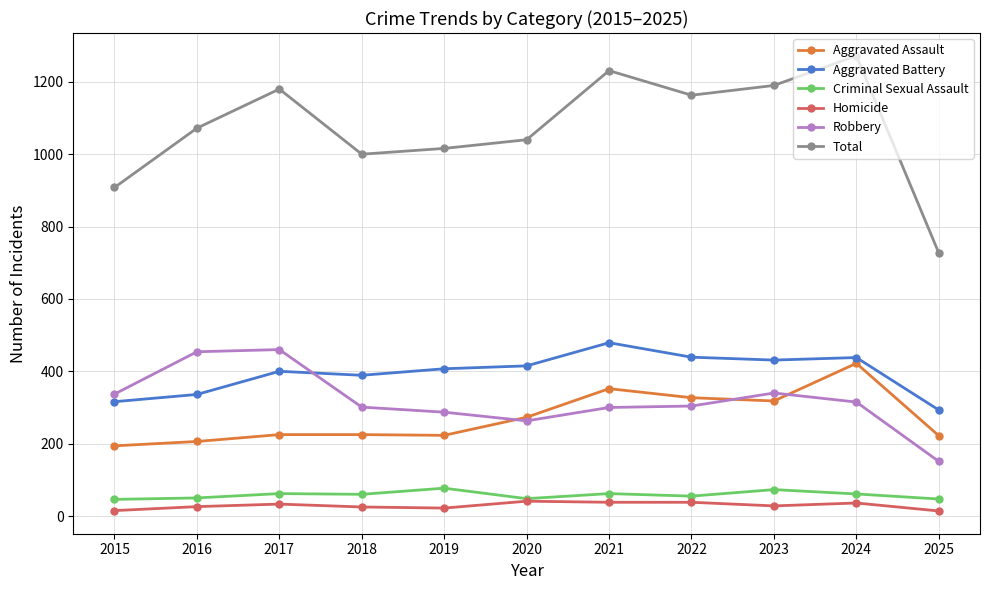

What is the average value of the Aggravated Assault series?

272